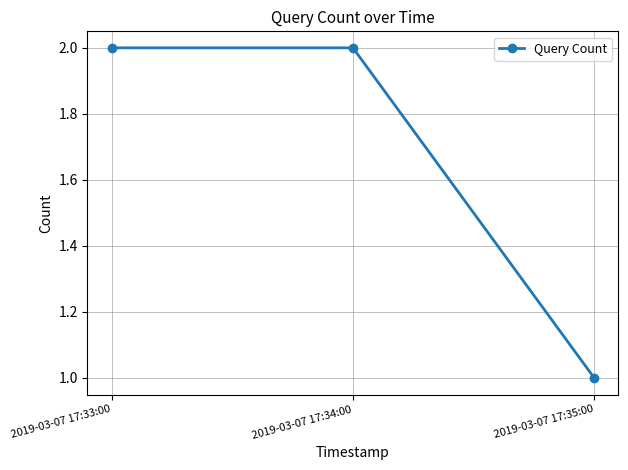

What is the change in value from 2019-03-07 17:33:00 to 2019-03-07 17:35:00?

-1